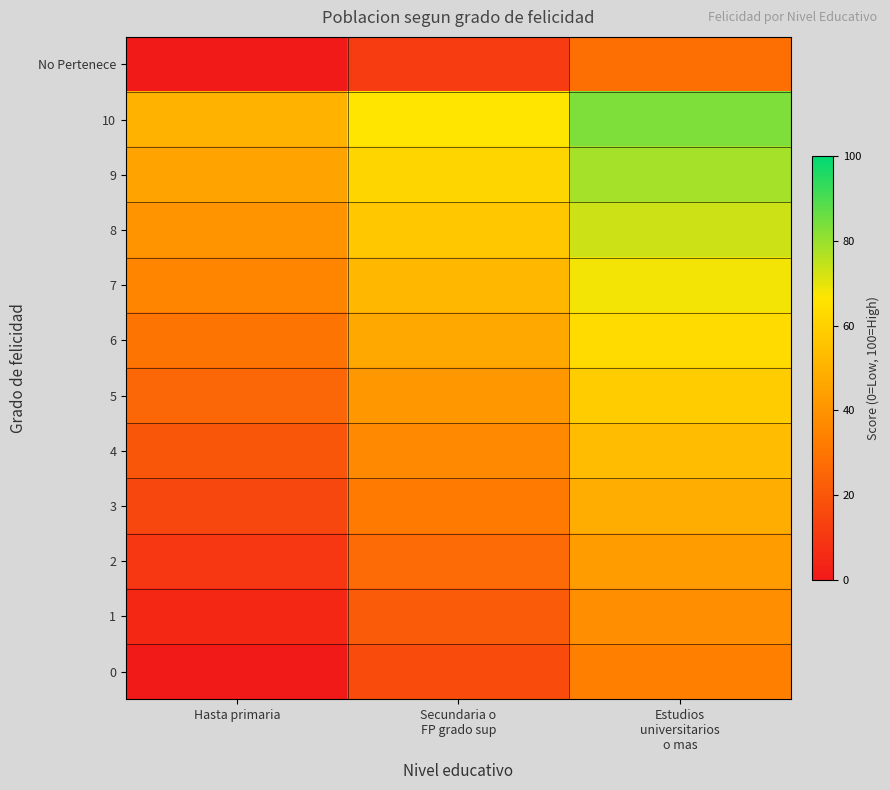

Between Estudios
universitarios
o mas and Hasta primaria, which is larger?

Estudios
universitarios
o mas